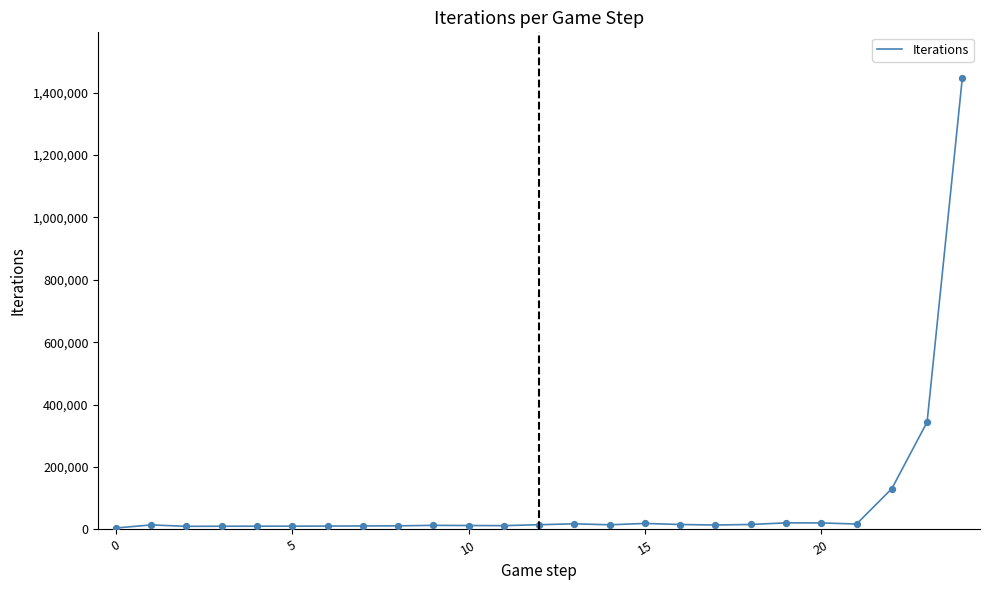

What is the maximum value shown in the chart?

1448250